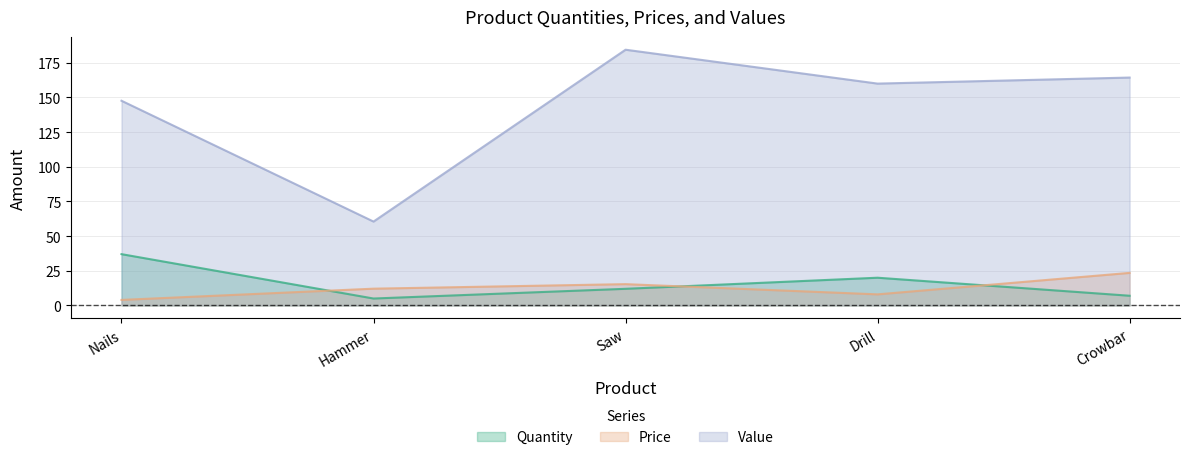

True or false: Value and Quantity cross at least once.

False